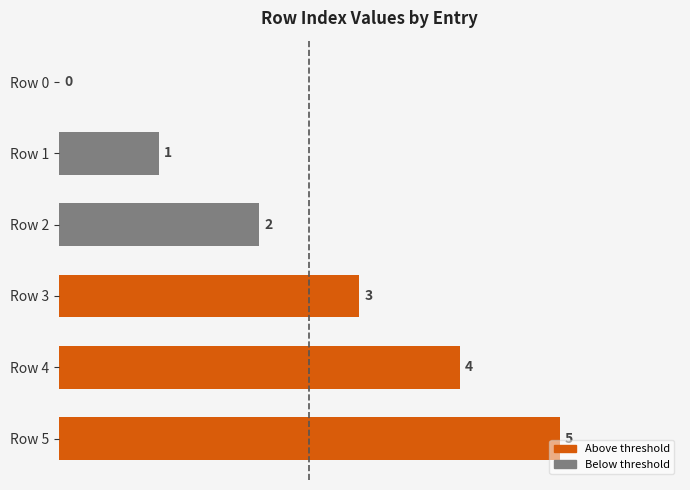

What is the sum of the values at Row 1 and Row 4?

5